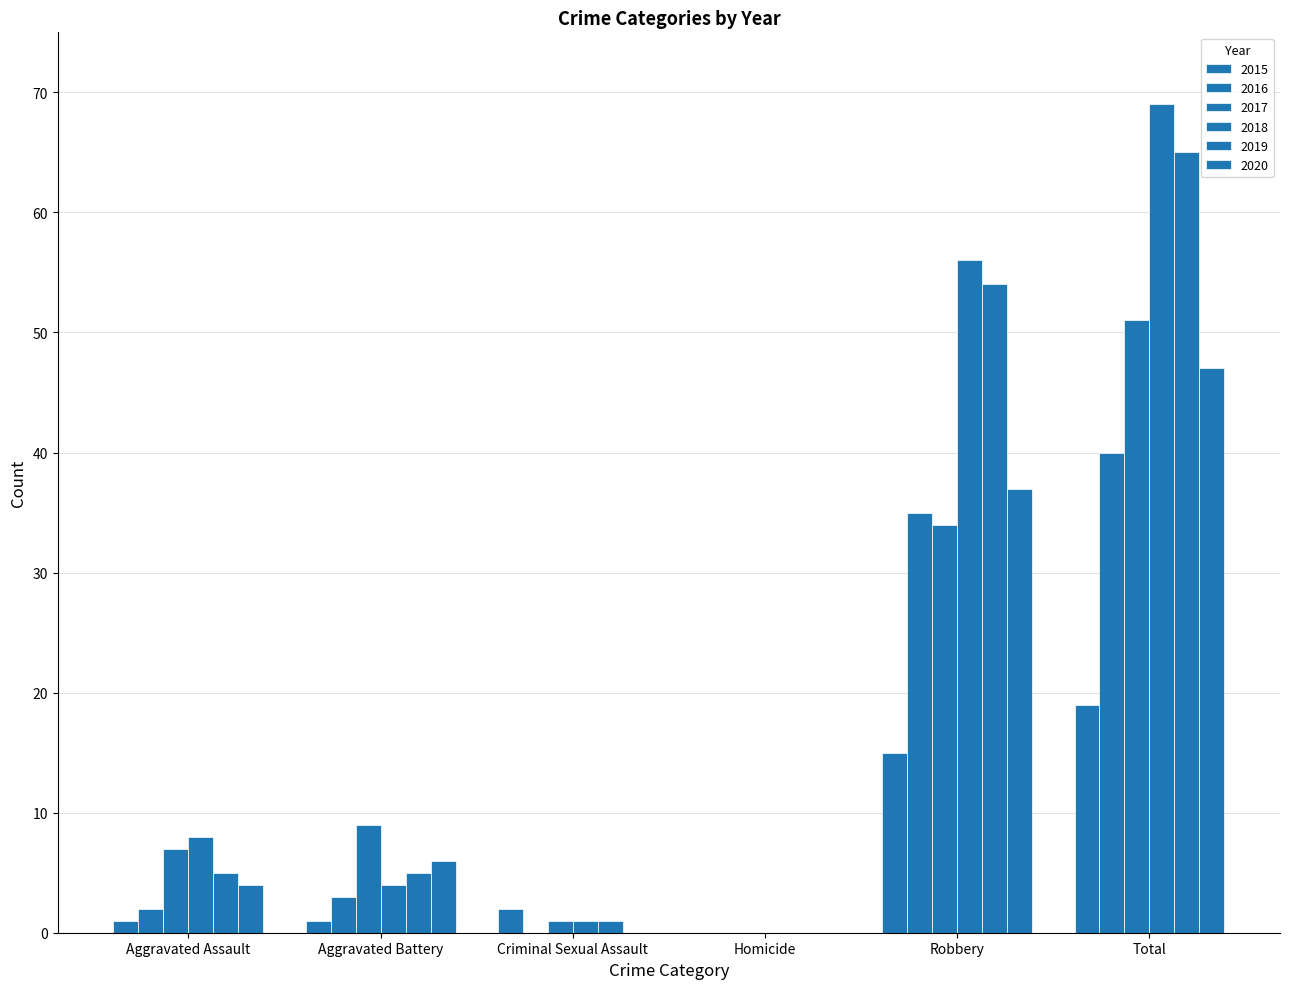

Reading left to right, transcribe all the data shown in this chart.

2015: 1	1	2	0	15	19
2016: 2	3	0	0	35	40
2017: 7	9	1	0	34	51
2018: 8	4	1	0	56	69
2019: 5	5	1	0	54	65
2020: 4	6	0	0	37	47